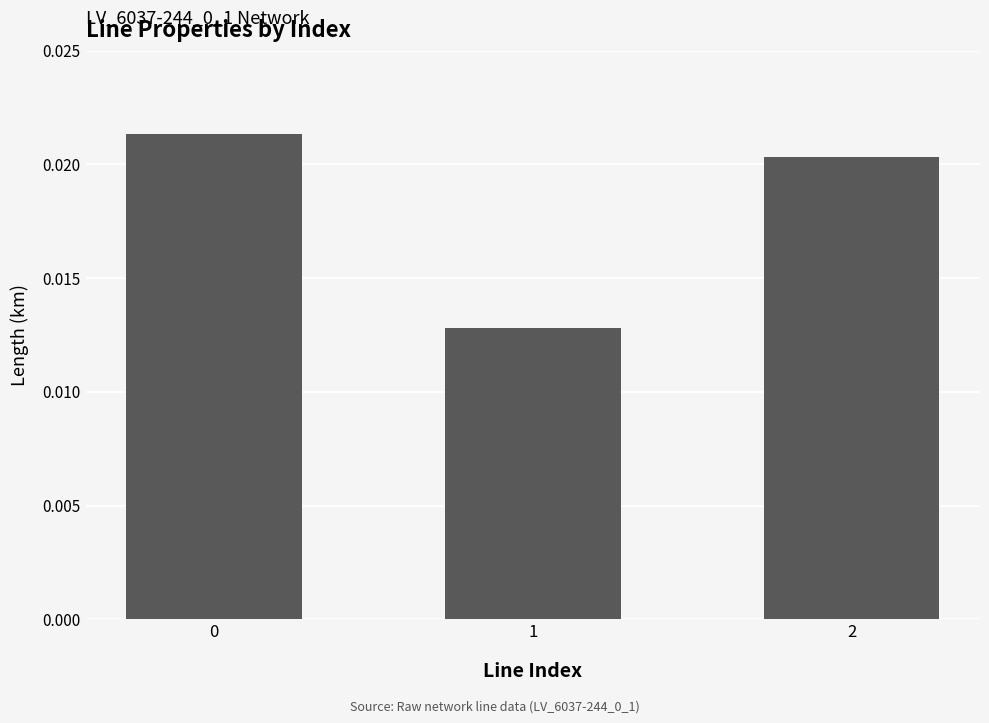

True or false: the data shows 0.0 at 1.

False